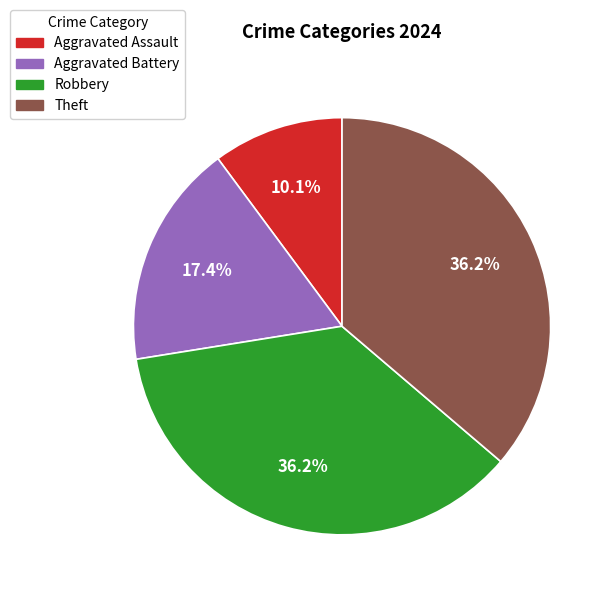

Is there a majority slice in this chart?

No